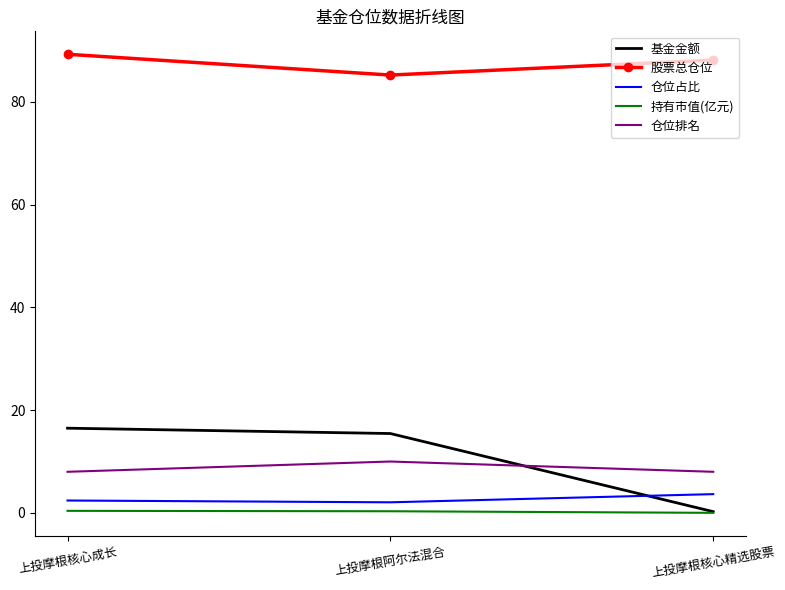

What is the greatest value displayed?

89.3